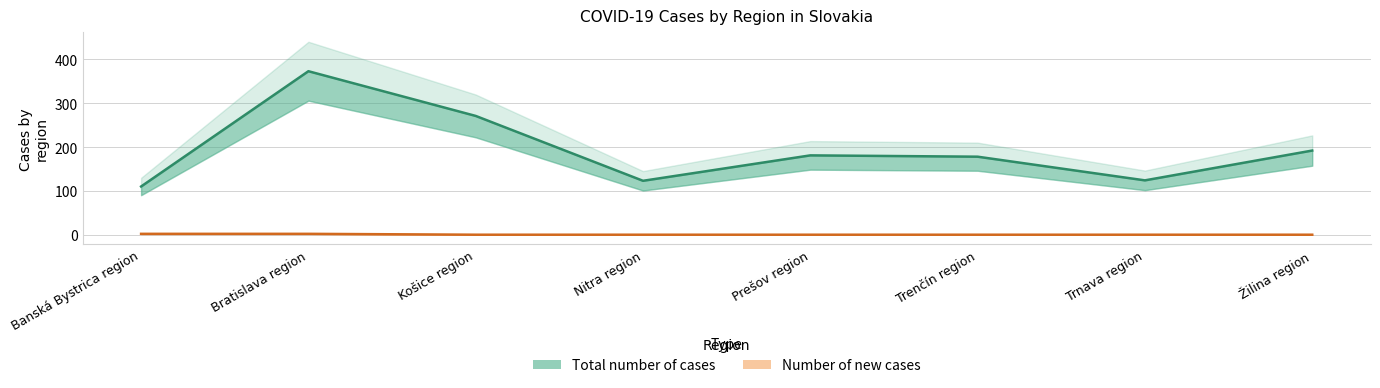

Which series has the largest total across all categories?

Total number of cases